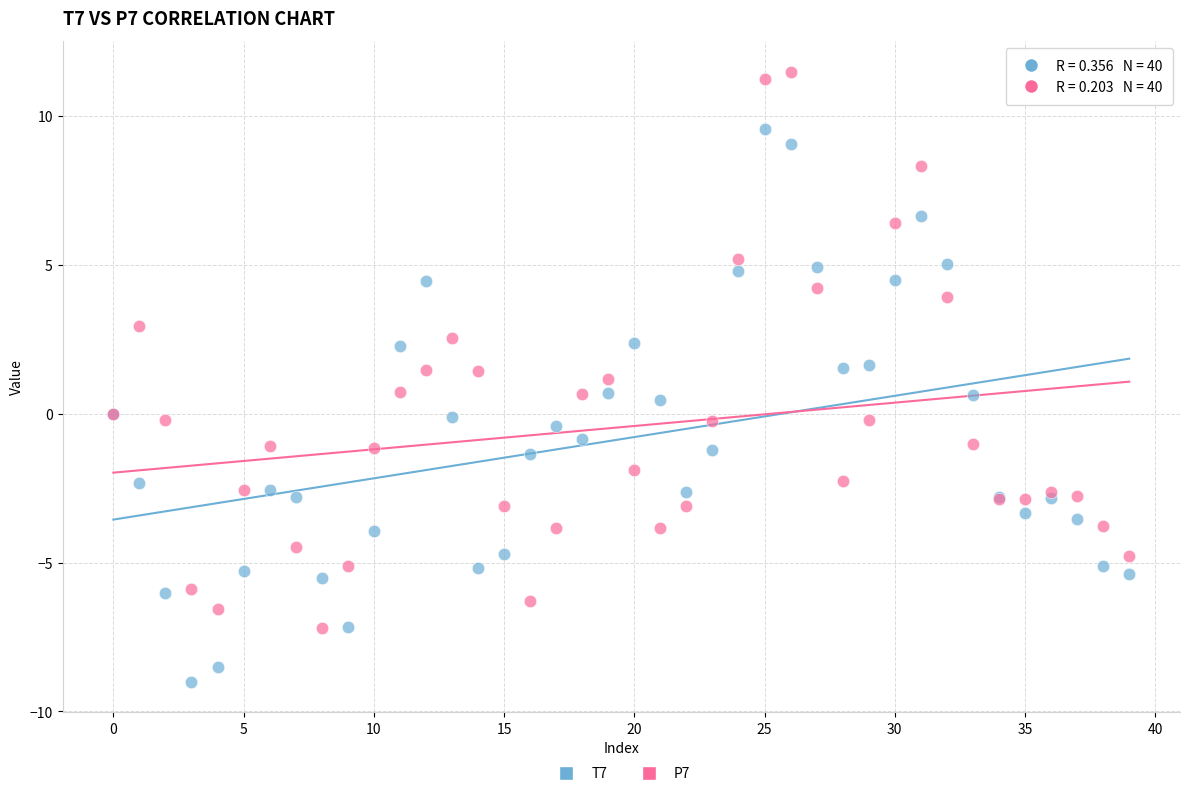

Which series contains the highest Y value?

P7